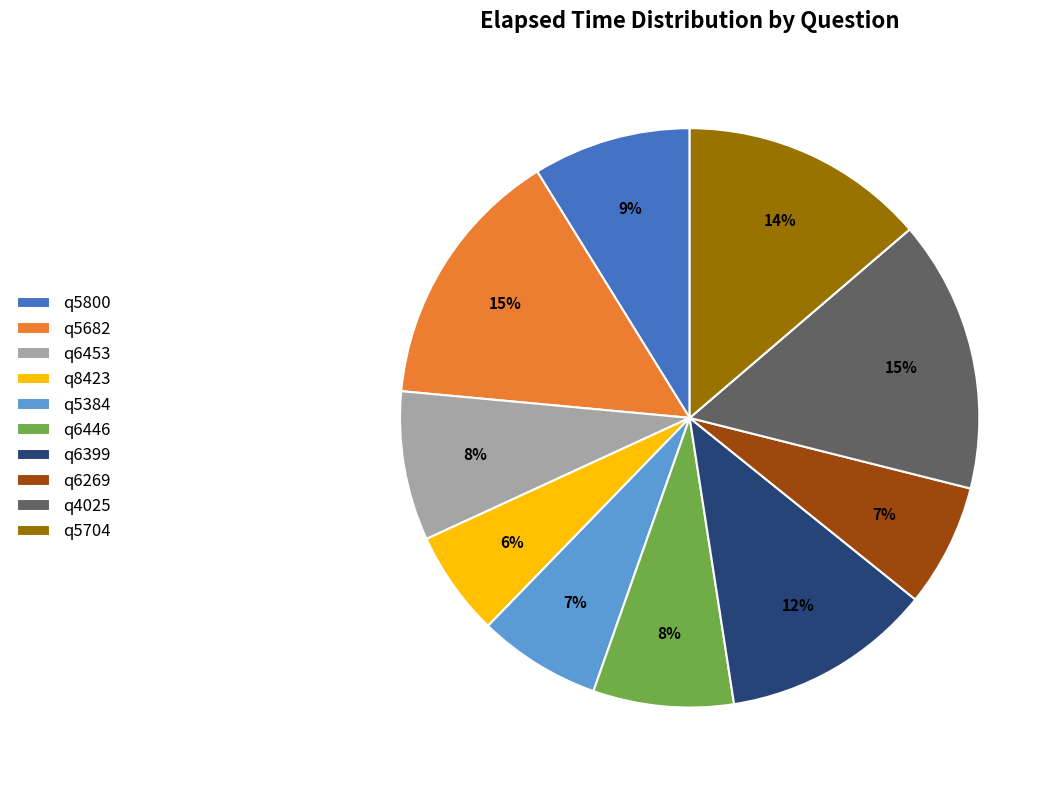

Is q6269 the majority of the pie?

No